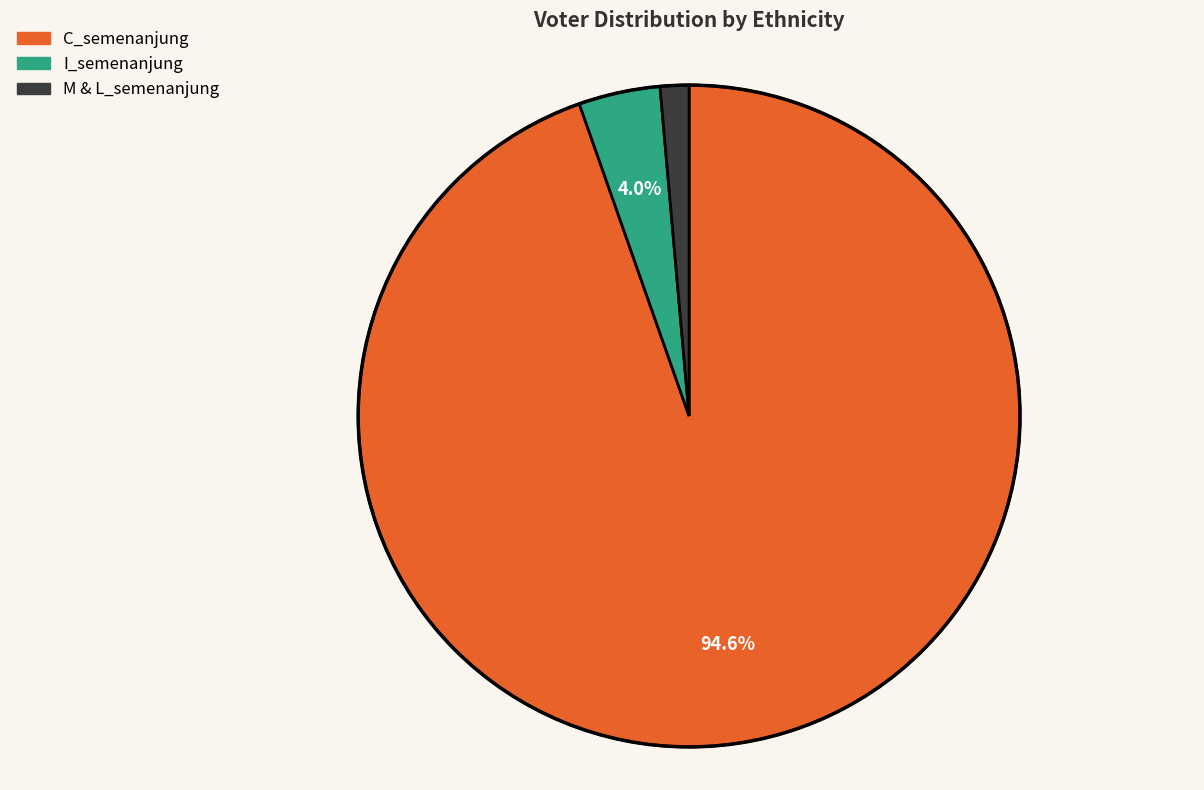

Is there a majority slice in this chart?

Yes